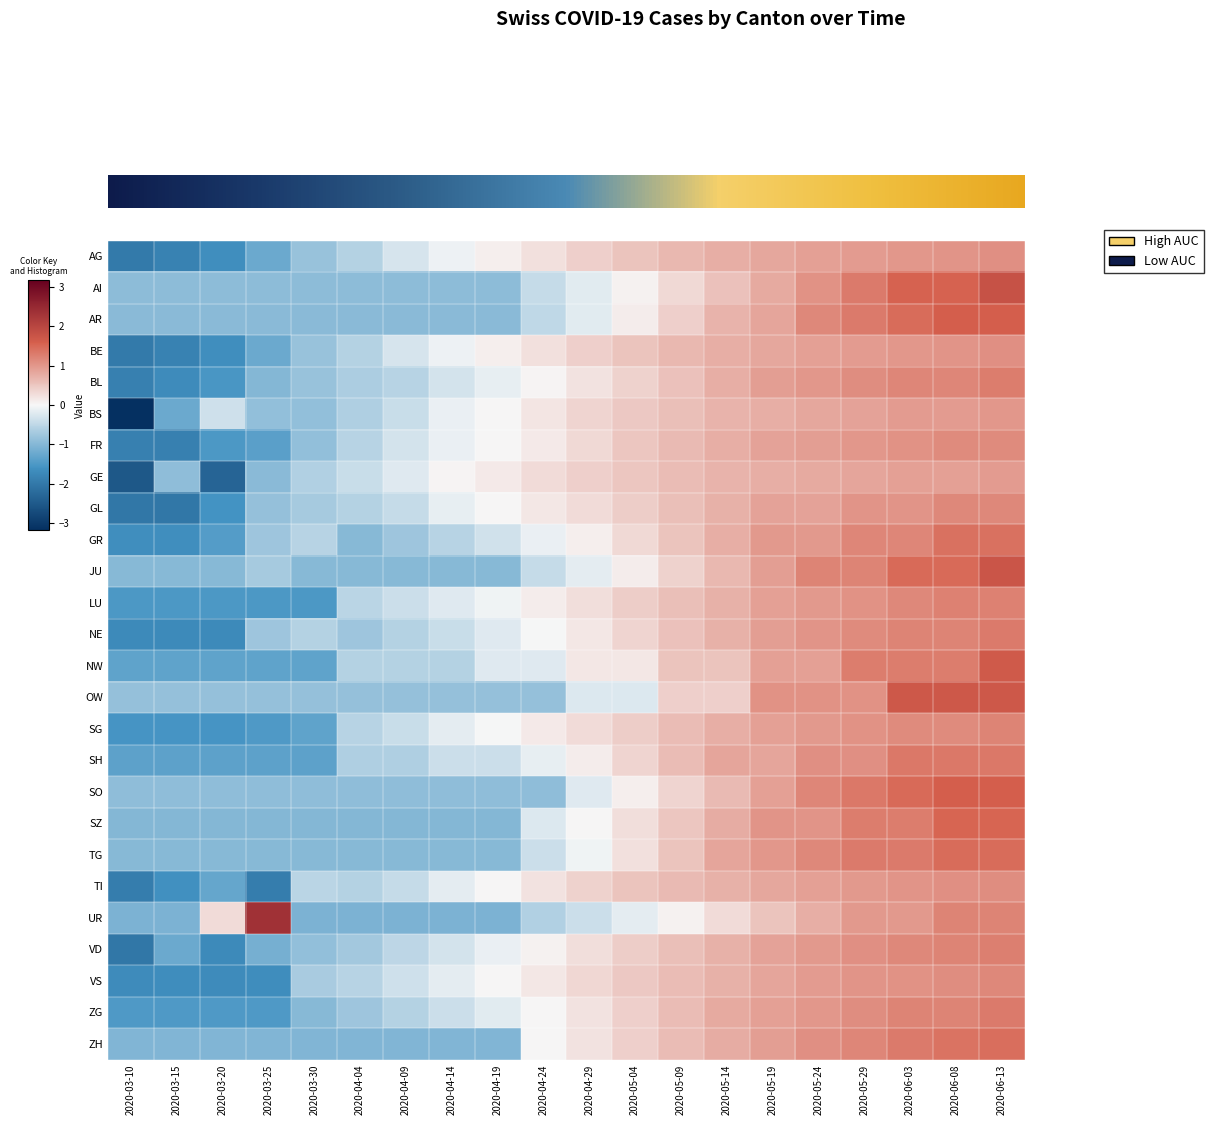

How many data points does each series have?

20